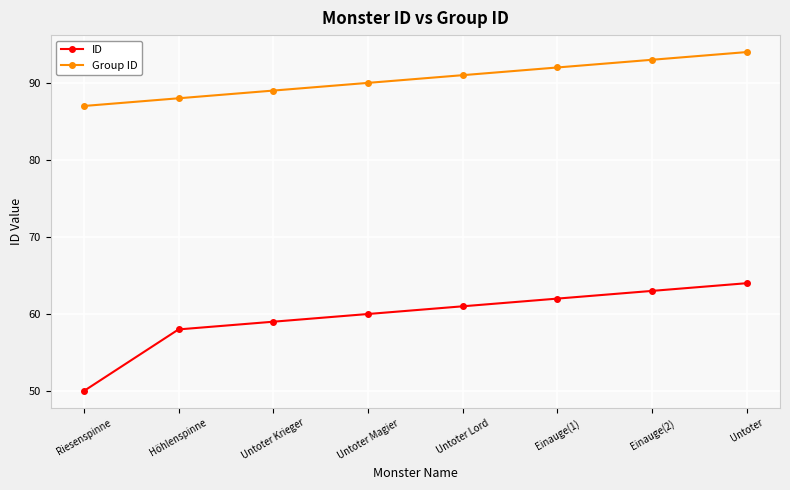

The Group ID series shows 90 at Untoter Magier. True or false?

True